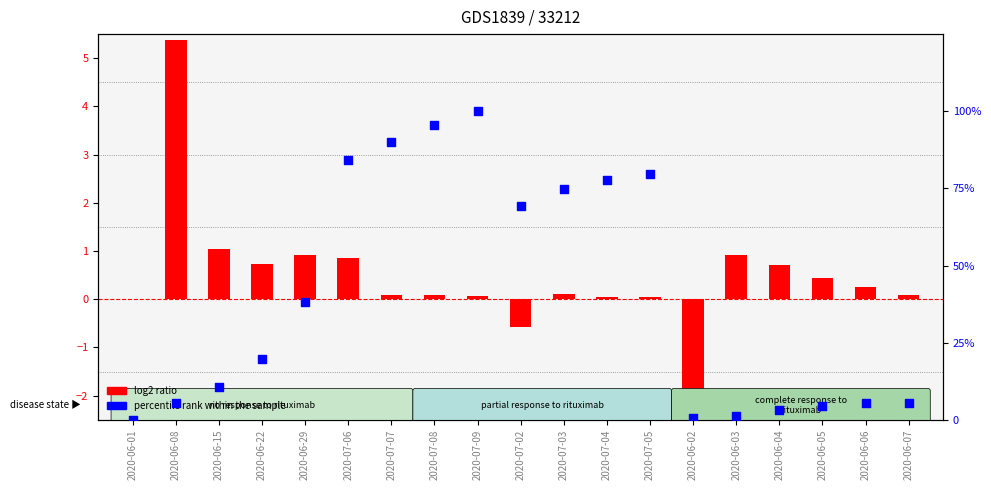

Which series has the widest spread of Y values?

percentile rank within the sample